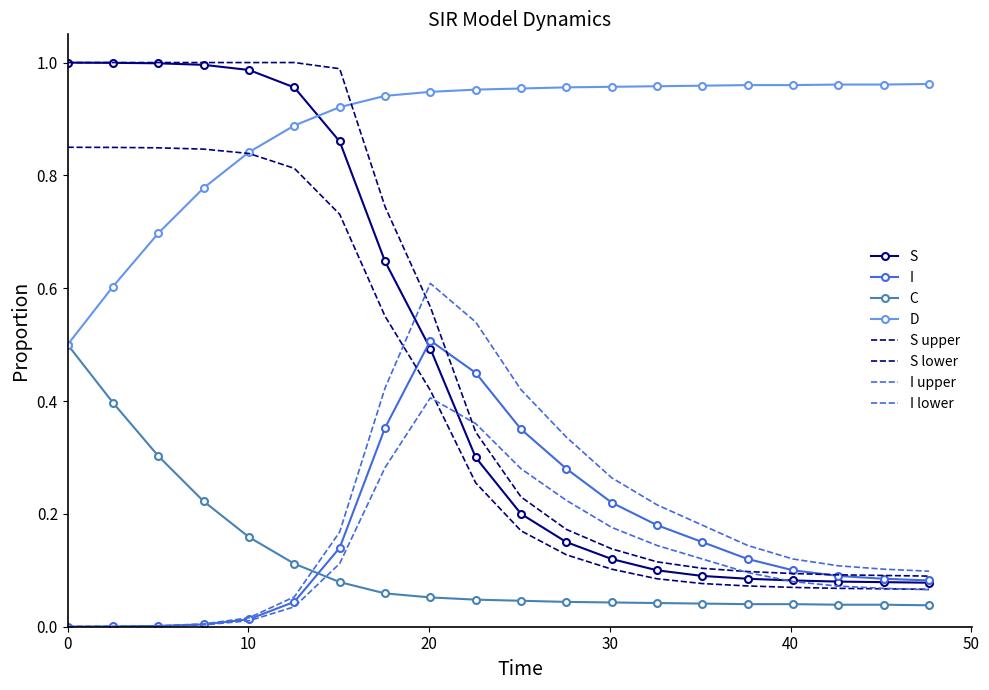

True or false: S and C intersect in this chart.

False